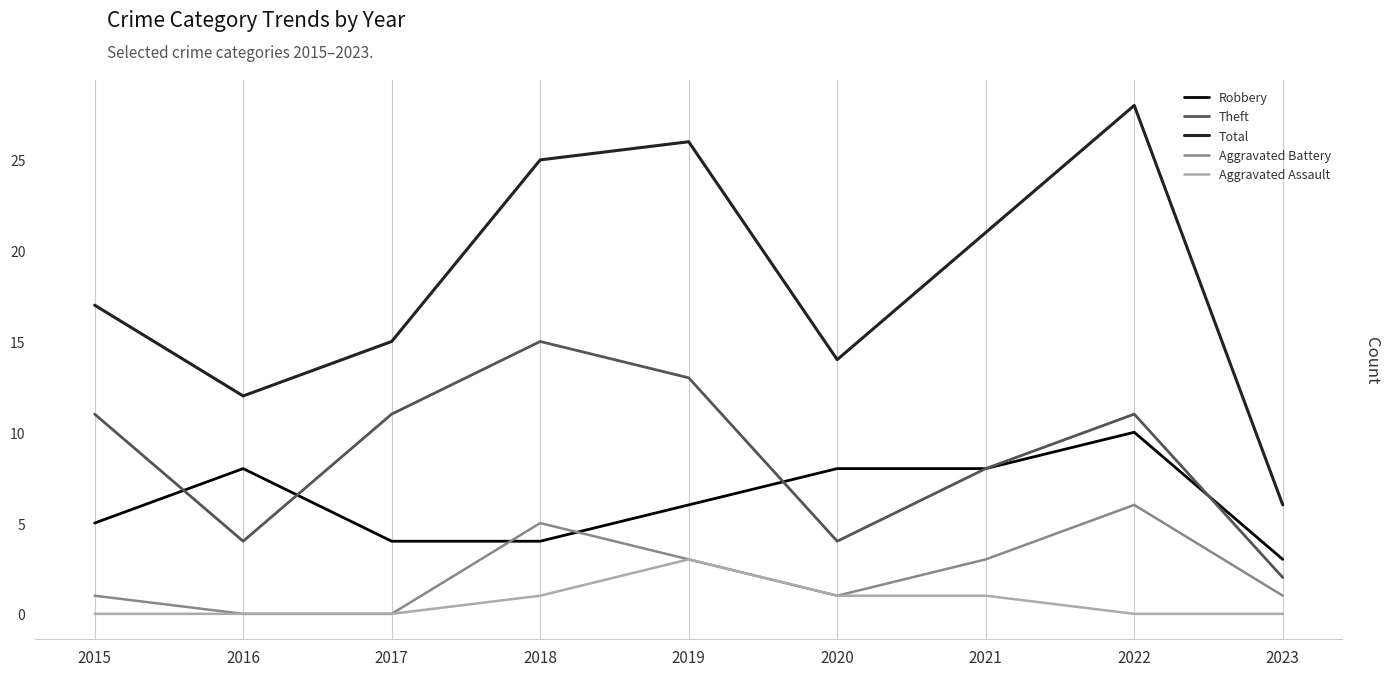

How many distinct data groups are displayed?

5